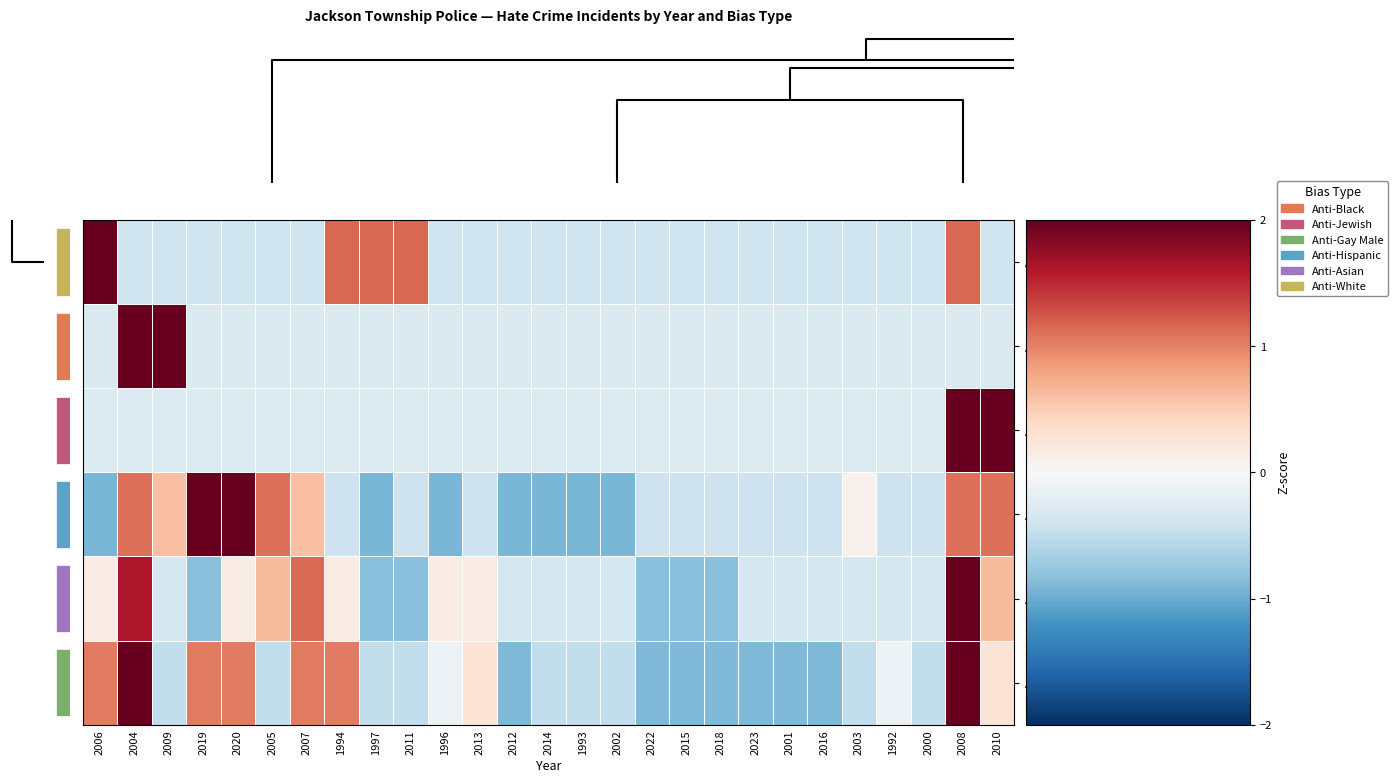

What is the sum of the Anti-Black values at 2007 and 2016?

0.8